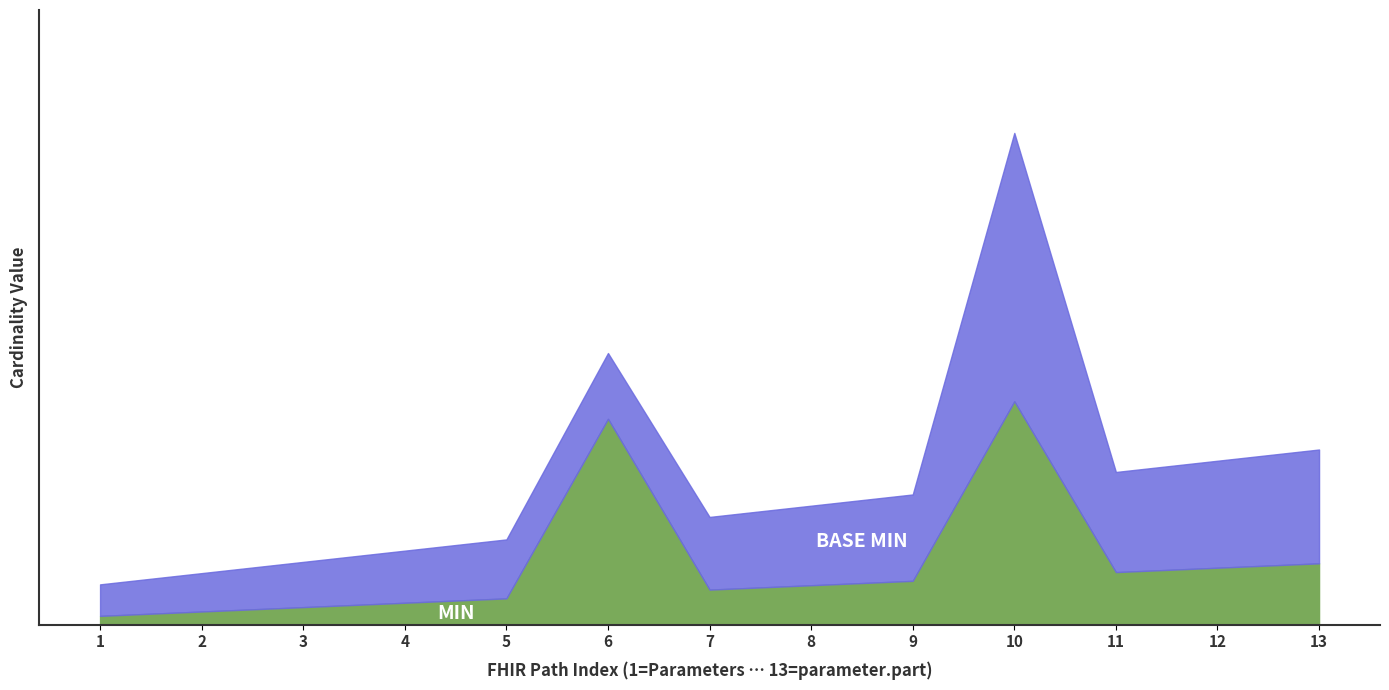

What is the label of the 13th point from the right?

Parameters